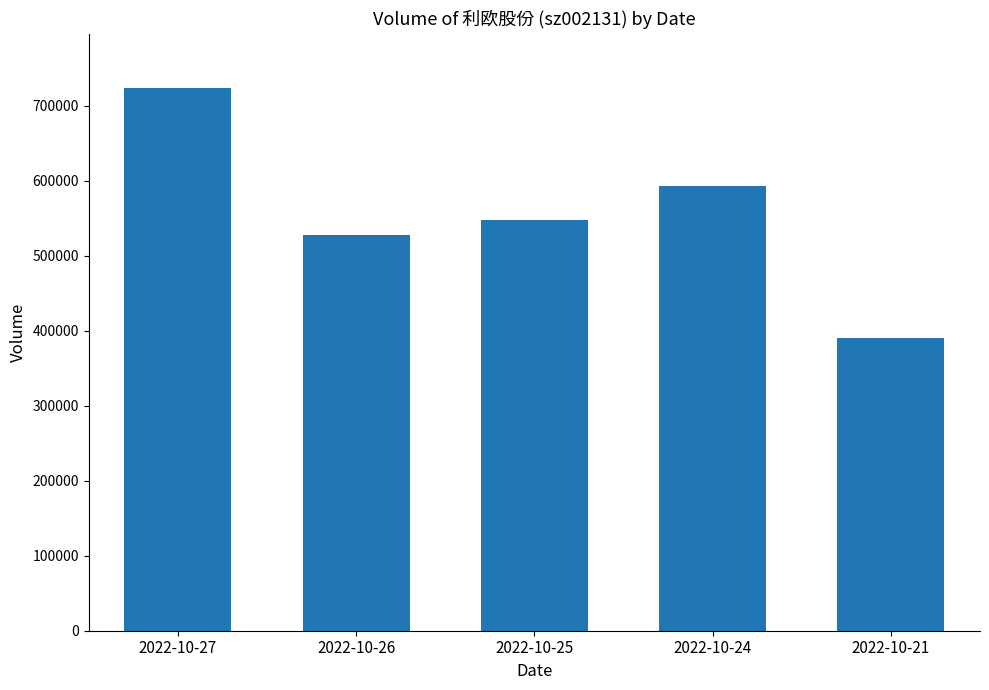

Between 2022-10-26 and 2022-10-24, which is larger?

2022-10-24